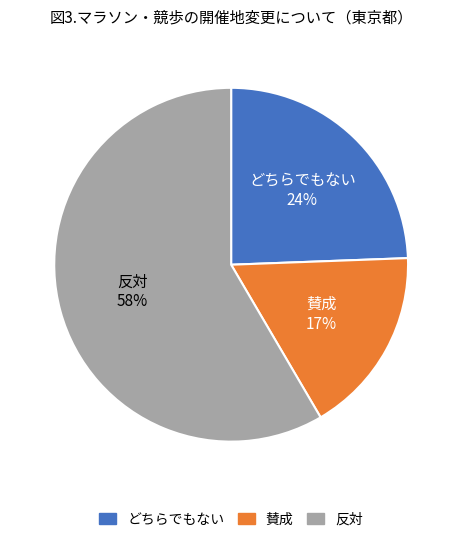

To the nearest percent, what is the difference between the largest and smallest slice percentages?

41%